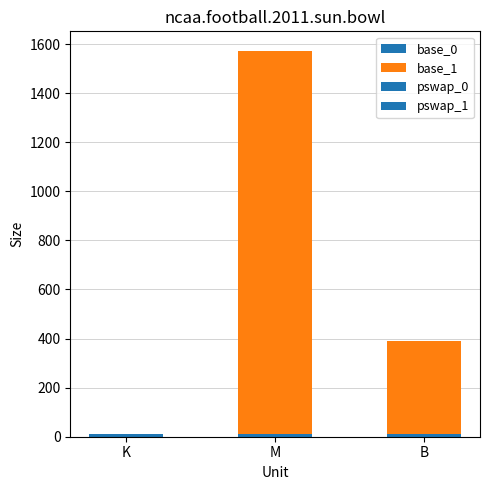

At which category is the sum across all series the highest?

M